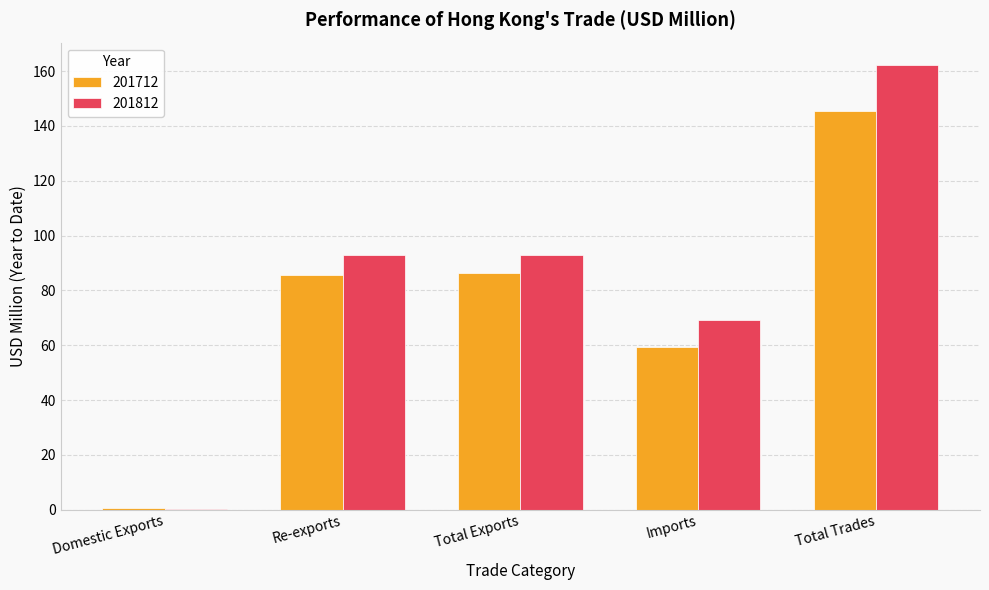

What is the sum of the 201712 values at Imports and Total Exports?

145.6